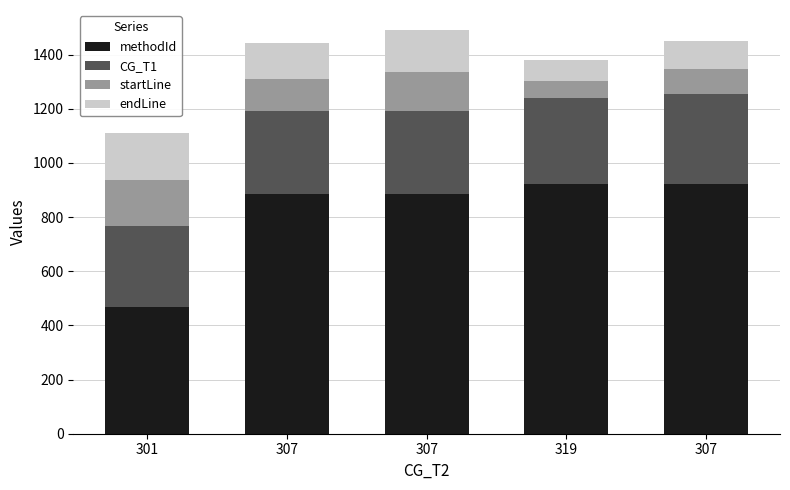

Count the startLine values in the range 91 to 143.

3